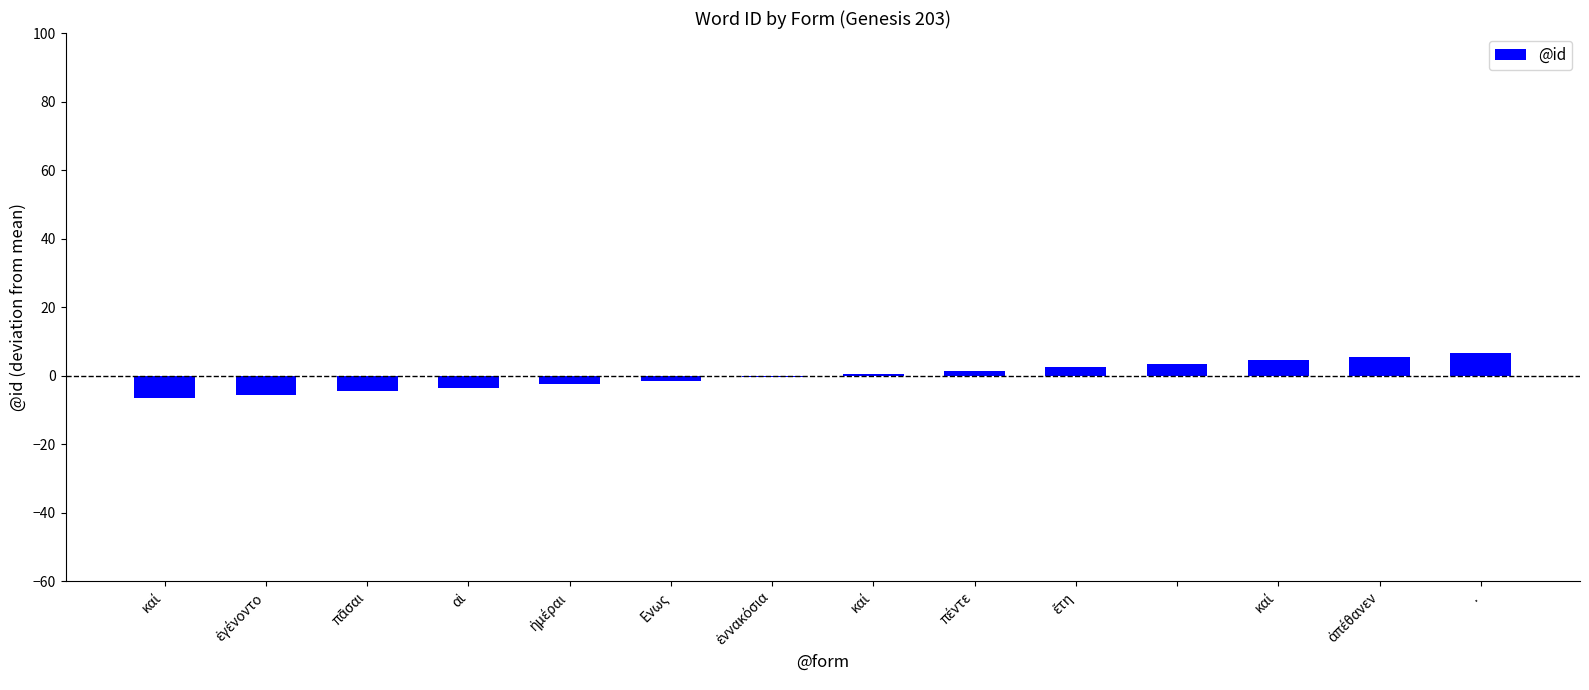

What is the value of the 6th bar from the left?

-1.5